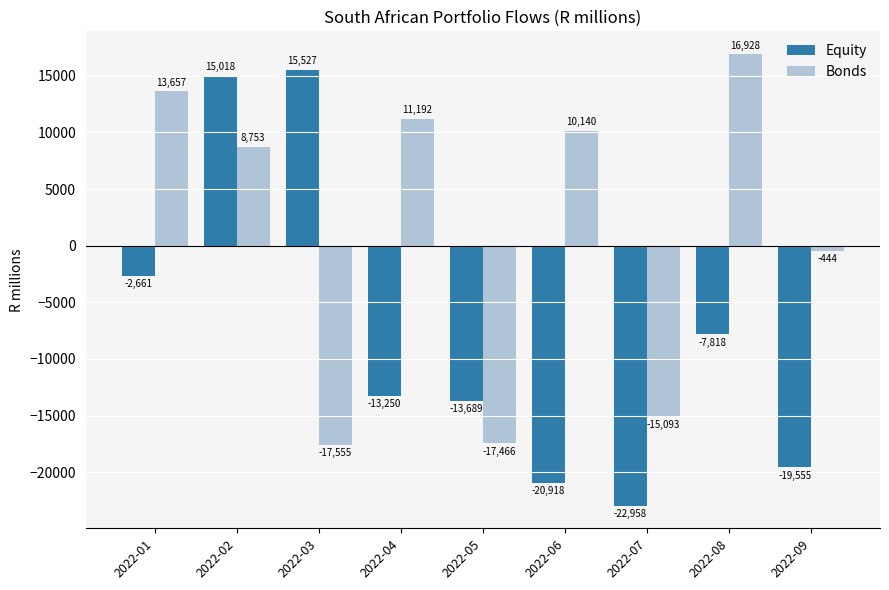

How many values in Equity are above zero?

2